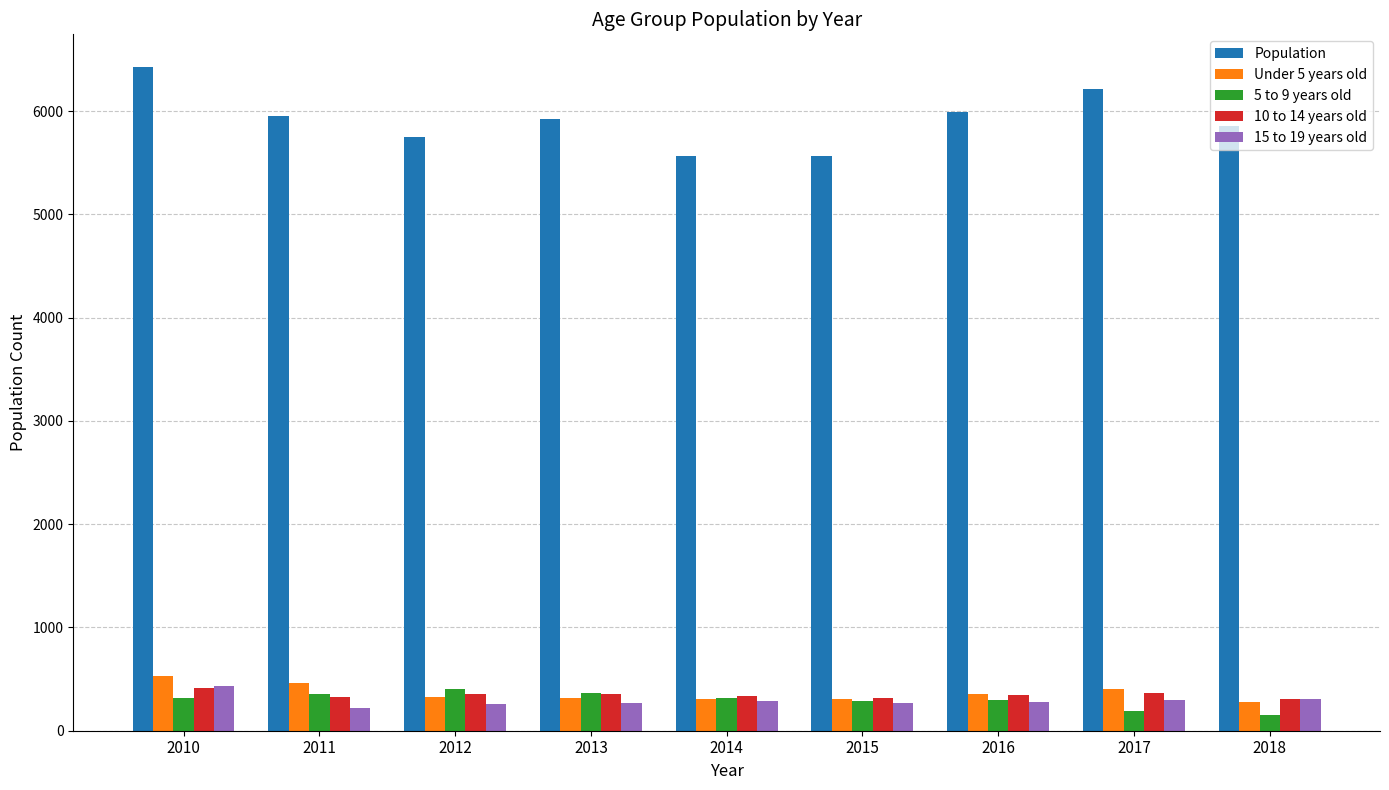

At how many categories does at least one series exceed 4788?

9